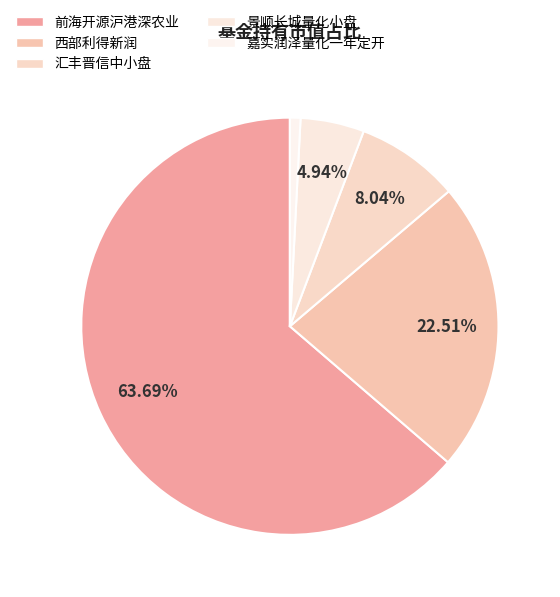

How many slices are in this pie chart?

5